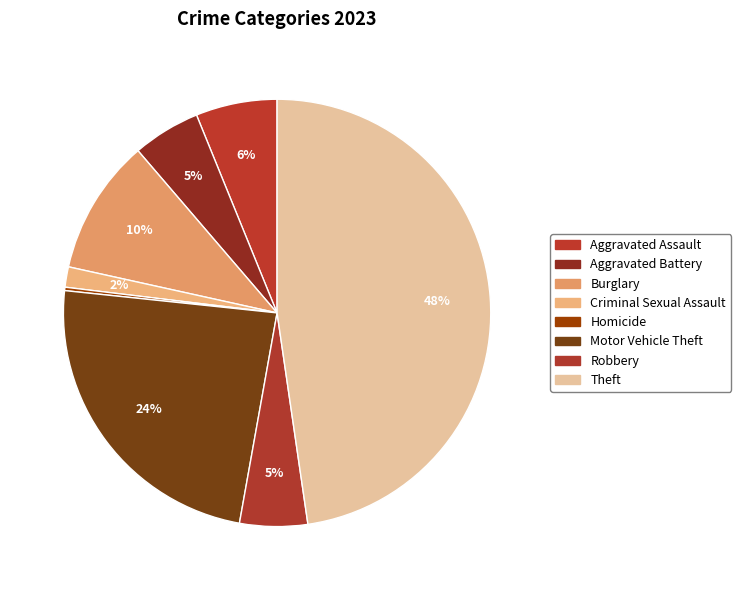

The Homicide slice represents 1% of the pie. True or false?

False